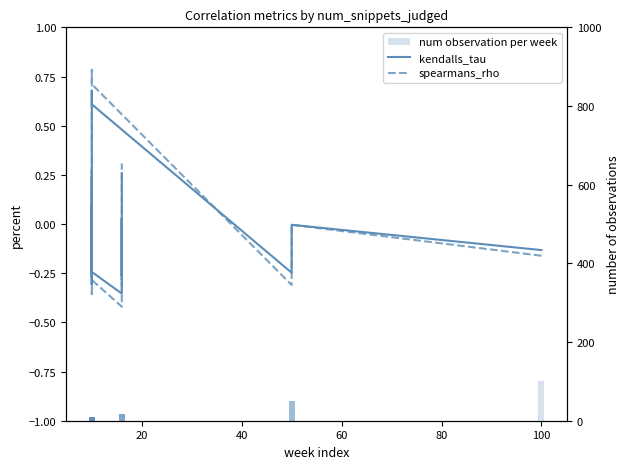

Is it true that spearmans_rho equals 0.1 at 9?

False